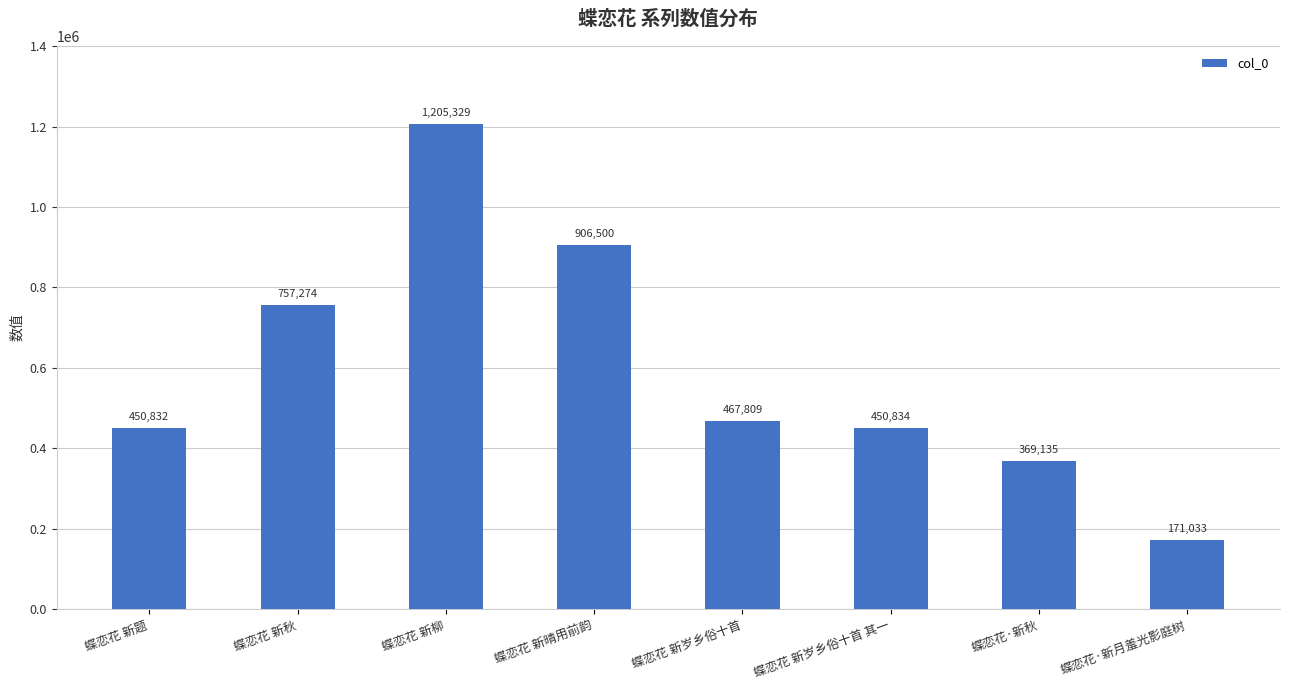

What is the difference between the second highest and second lowest values?

537365